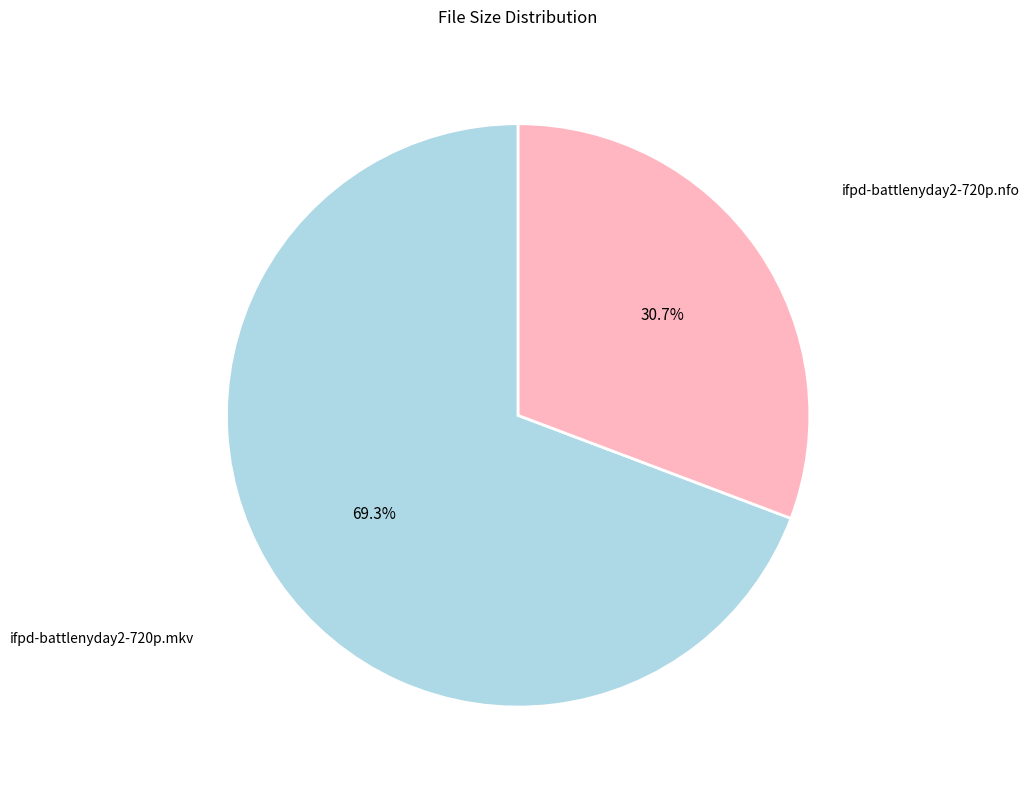

Is there a majority slice in this chart?

Yes